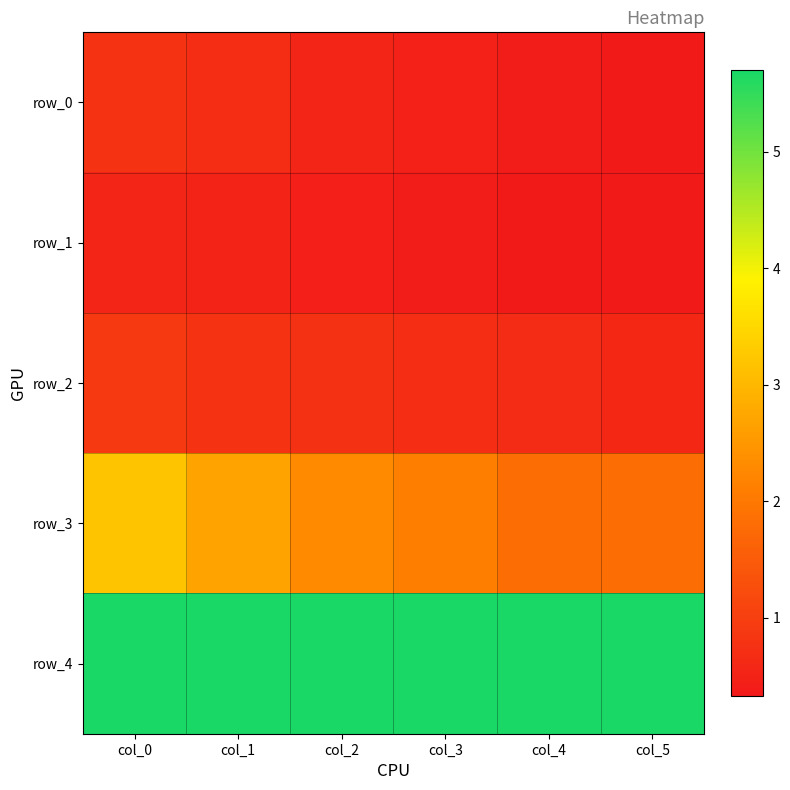

Which has a higher value, col_1 or col_5?

col_1